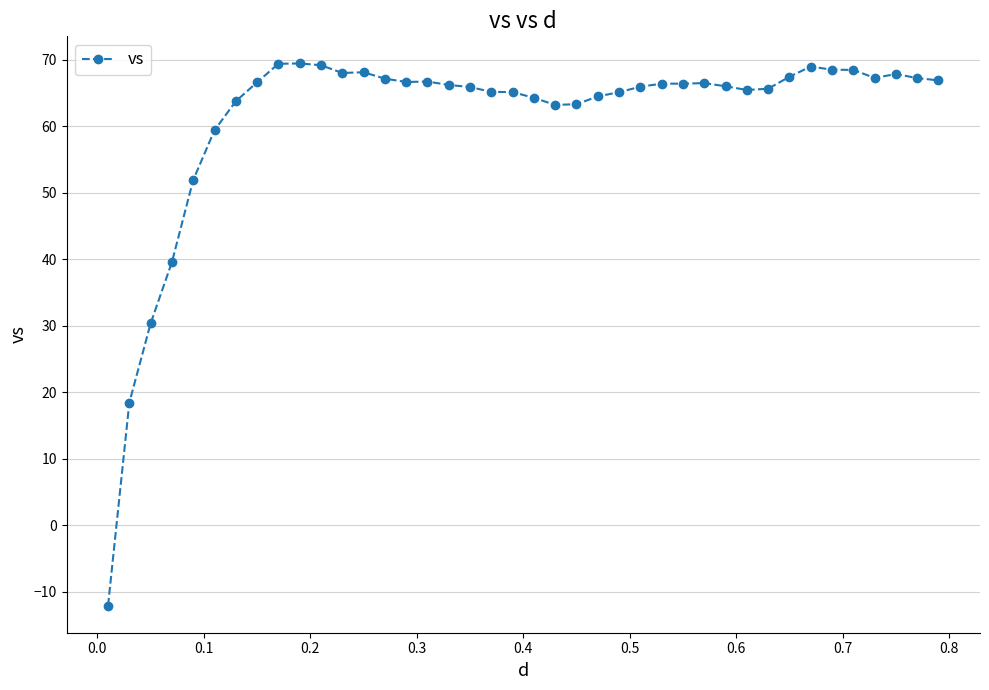

What is the value of the 34th point from the left?

69.0